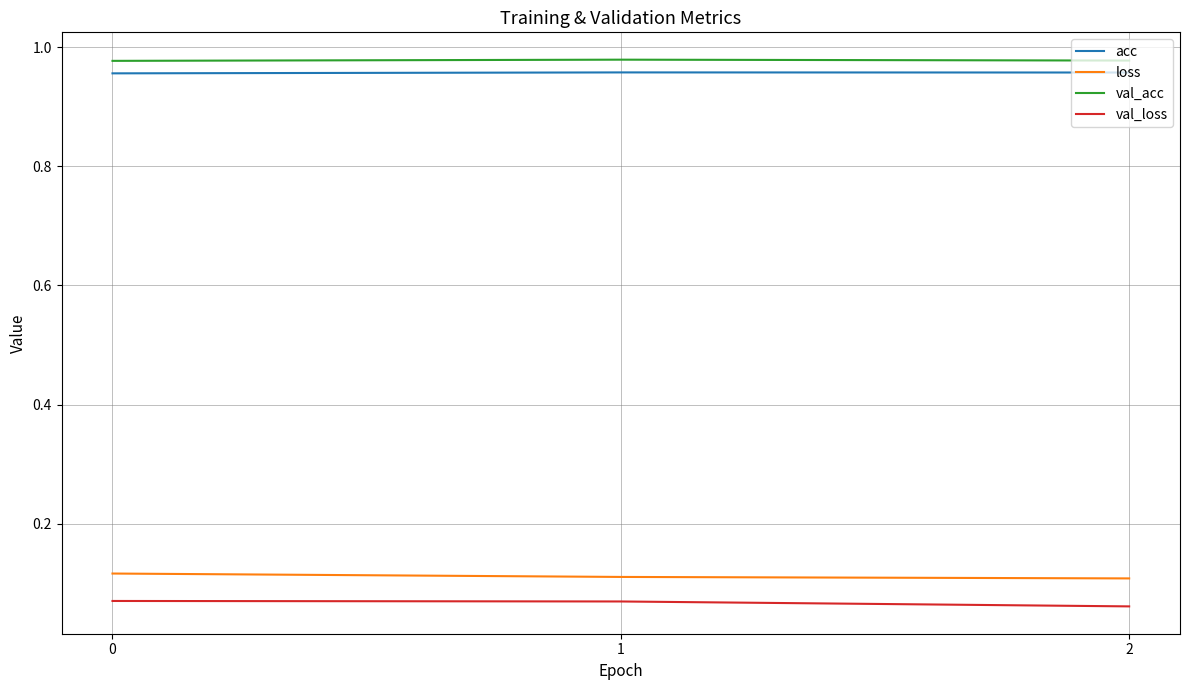

Which series has the largest total across all categories?

val_acc